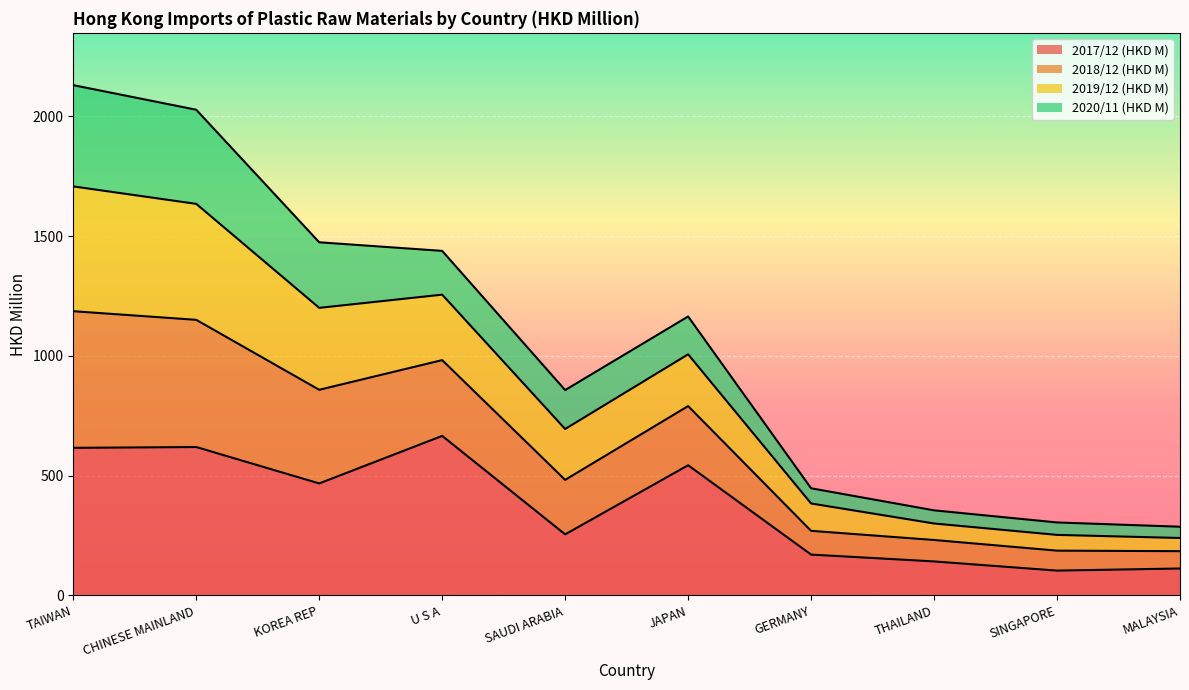

What is the lowest value of the 2017/12 (HKD M) series?

103.9